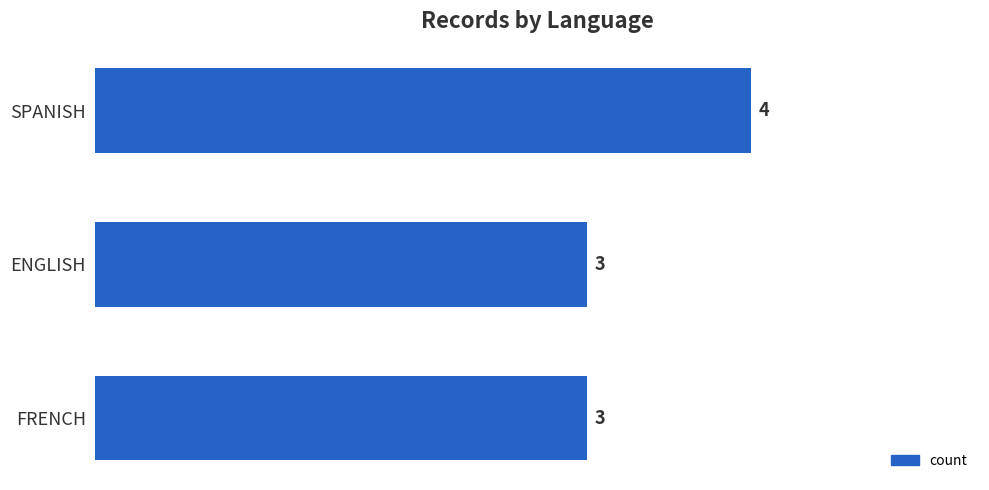

Is it true that the value at FRENCH is 3?

True